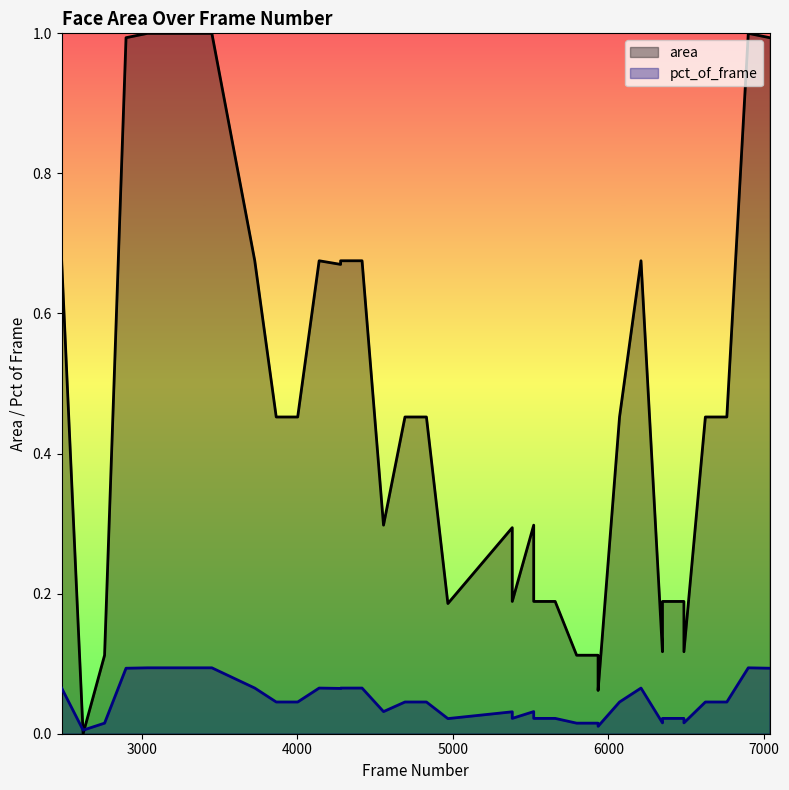

Which series has the largest range (max minus min)?

area